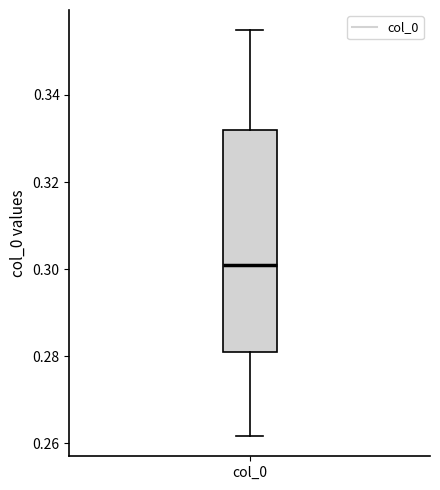

Transcribe this box plot: give where the median line is, the range the box spans, and where the two whiskers end, as read against the y-axis. The values are not printed on the chart, so give them approximately, as read against the axis.

median 0.300, box 0.280 to 0.332, whiskers 0.262 to 0.354